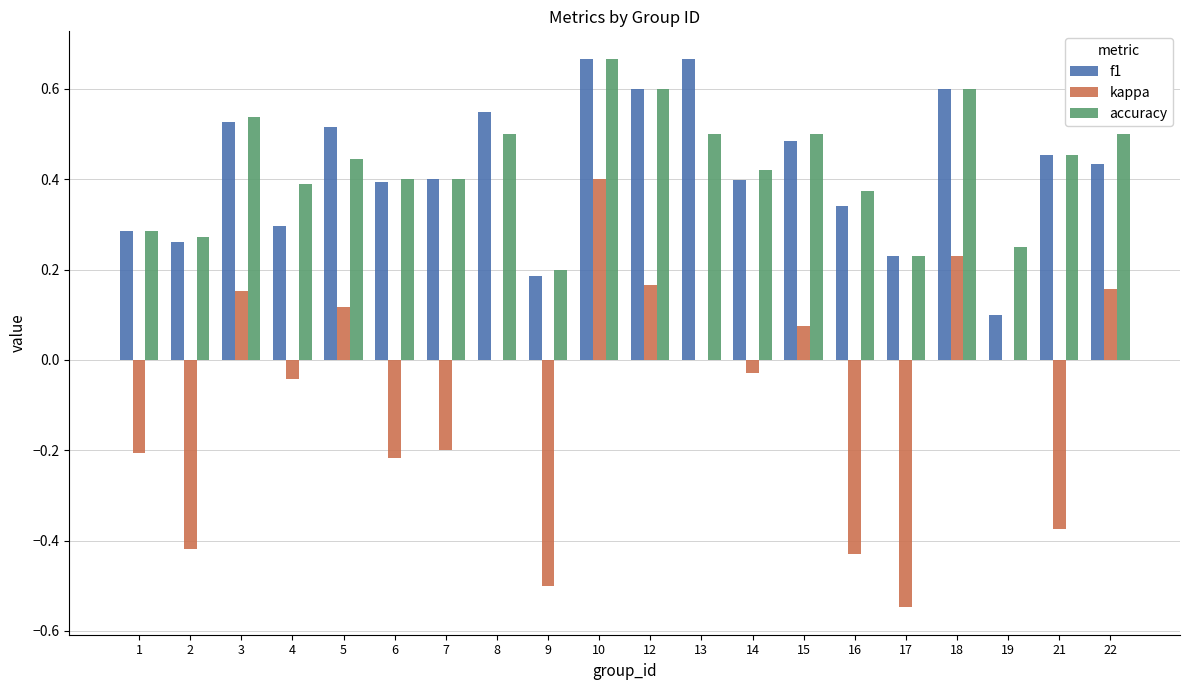

Which series has the widest spread of values?

kappa